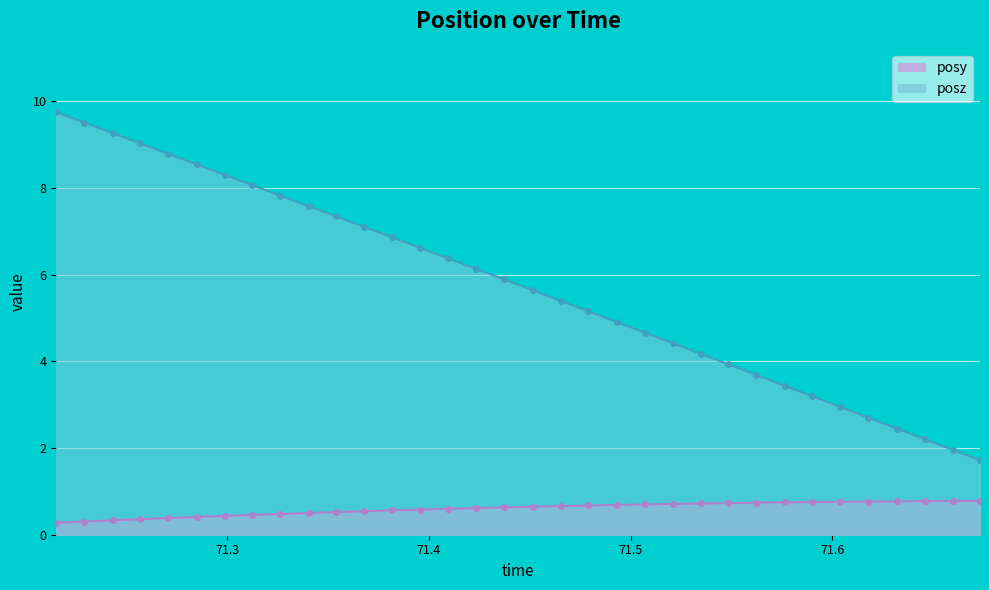

What is the difference between the second highest and second lowest values in the posy series?

0.5